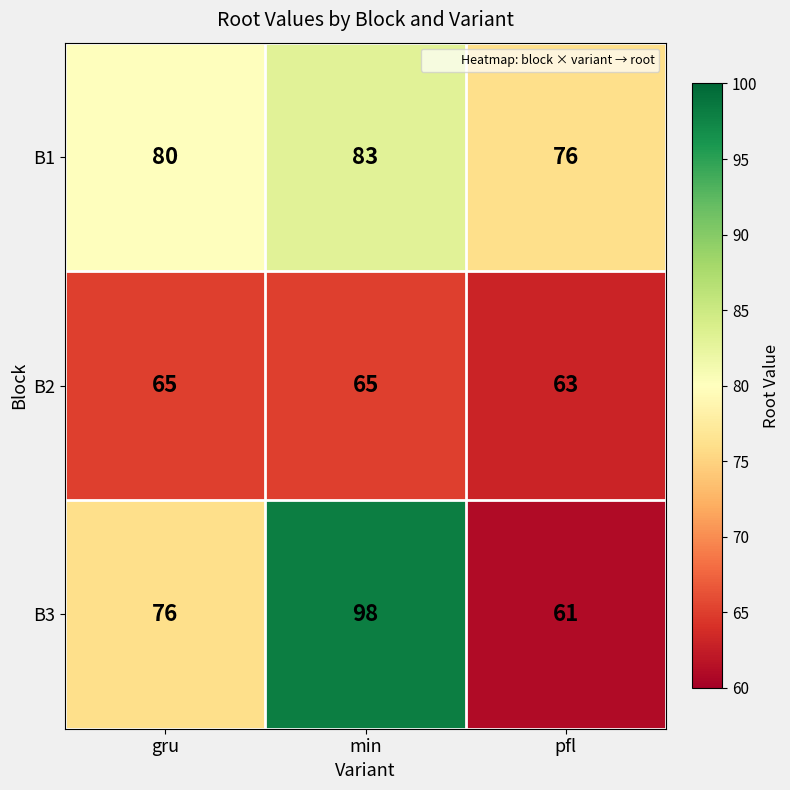

Which series has the widest spread of values?

B3